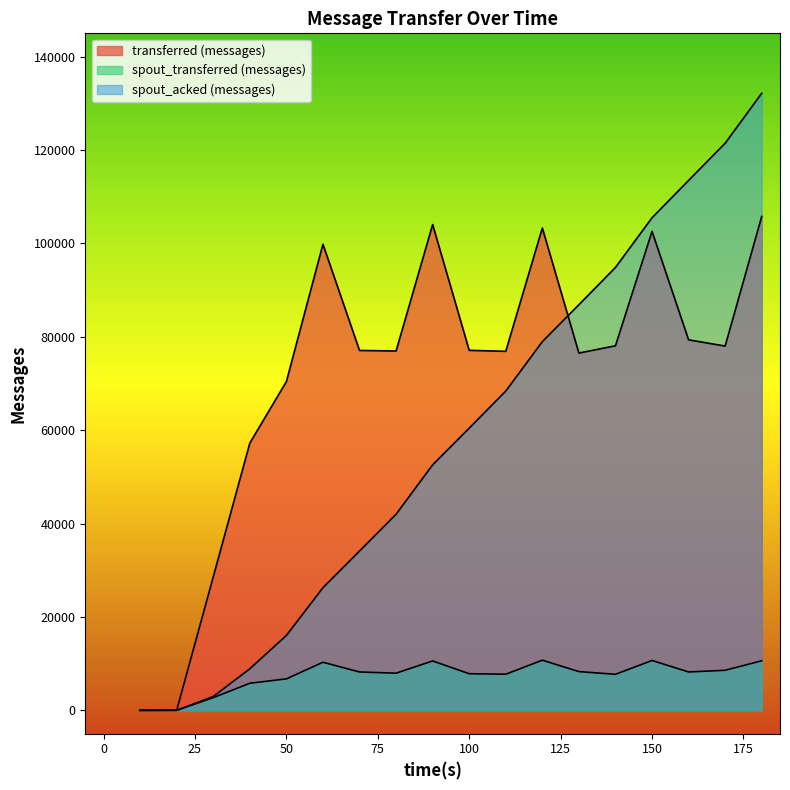

Count the number of data series in this chart.

3